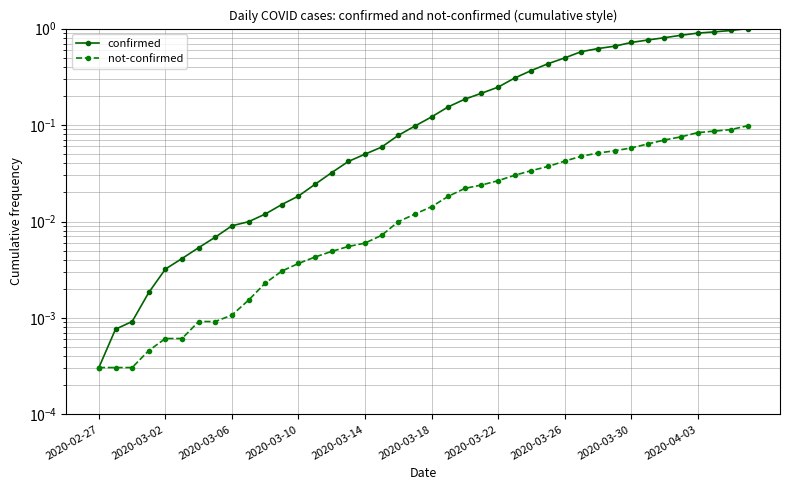

Rank the series by their average value, from lowest to highest.

not-confirmed, confirmed